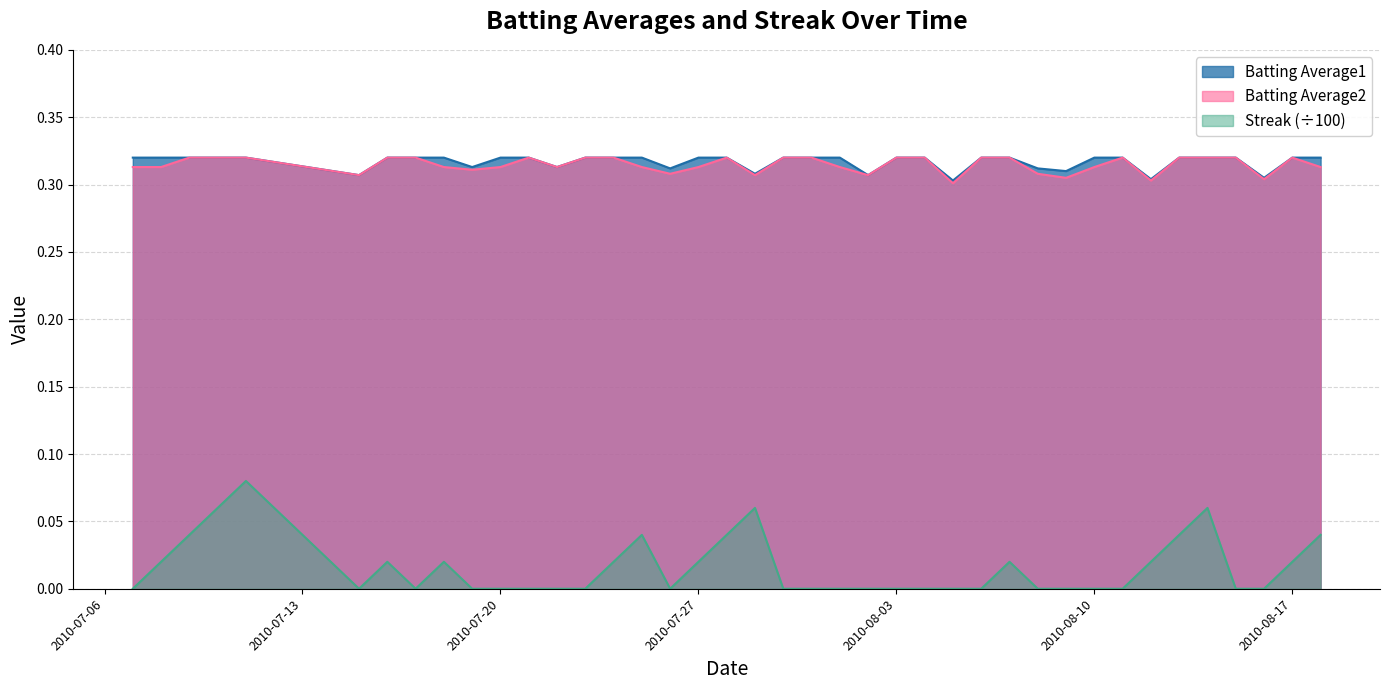

Reading right to left, list all the values displayed in this chart.

Batting Average1: 0.3	0.3	0.3	0.3	0.3	0.3	0.3	0.3	0.3	0.3	0.3	0.3	0.3	0.3	0.3	0.3	0.3	0.3	0.3	0.3	0.3	0.3	0.3	0.3	0.3	0.3	0.3	0.3	0.3	0.3	0.3	0.3	0.3	0.3	0.3	0.3	0.3	0.3	0.3	0.3
Batting Average2: 0.3	0.3	0.3	0.3	0.3	0.3	0.3	0.3	0.3	0.3	0.3	0.3	0.3	0.3	0.3	0.3	0.3	0.3	0.3	0.3	0.3	0.3	0.3	0.3	0.3	0.3	0.3	0.3	0.3	0.3	0.3	0.3	0.3	0.3	0.3	0.3	0.3	0.3	0.3	0.3
Streak: 0.0	0.0	0.0	0.0	0.1	0.0	0.0	0.0	0.0	0.0	0.0	0.0	0.0	0.0	0.0	0.0	0.0	0.0	0.0	0.0	0.1	0.0	0.0	0.0	0.0	0.0	0.0	0.0	0.0	0.0	0.0	0.0	0.0	0.0	0.0	0.1	0.1	0.0	0.0	0.0